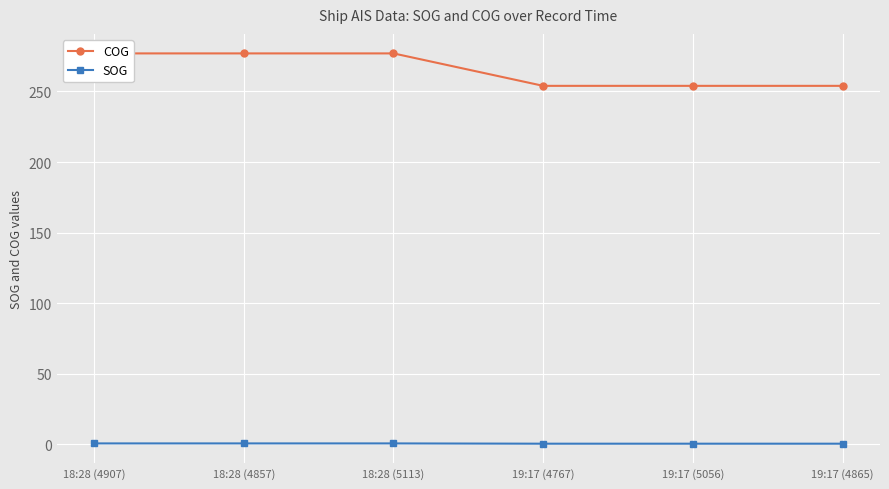

Reading left to right, list all the values displayed in this chart.

COG: 18:28 (4907)=277.0	18:28 (4857)=277.0	18:28 (5113)=277.0	19:17 (4767)=254.0	19:17 (5056)=254.0	19:17 (4865)=254.0
SOG: 18:28 (4907)=0.5	18:28 (4857)=0.5	18:28 (5113)=0.5	19:17 (4767)=0.3	19:17 (5056)=0.3	19:17 (4865)=0.3